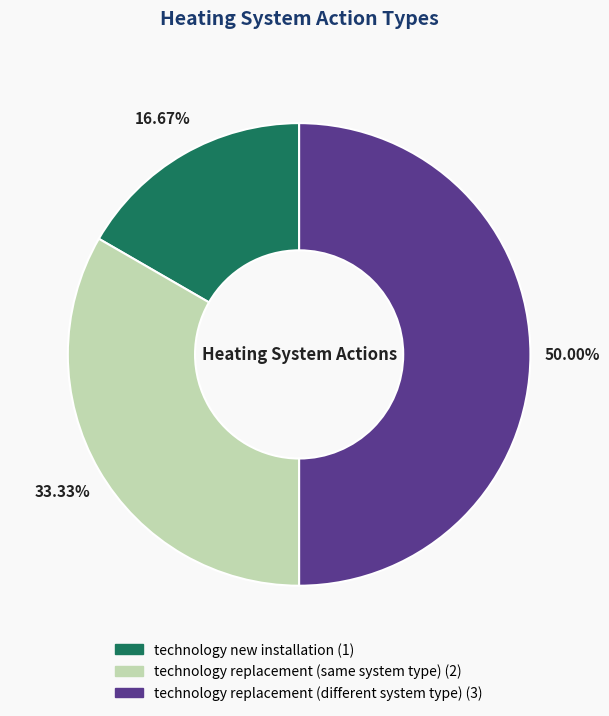

How many segments does this pie chart have?

3